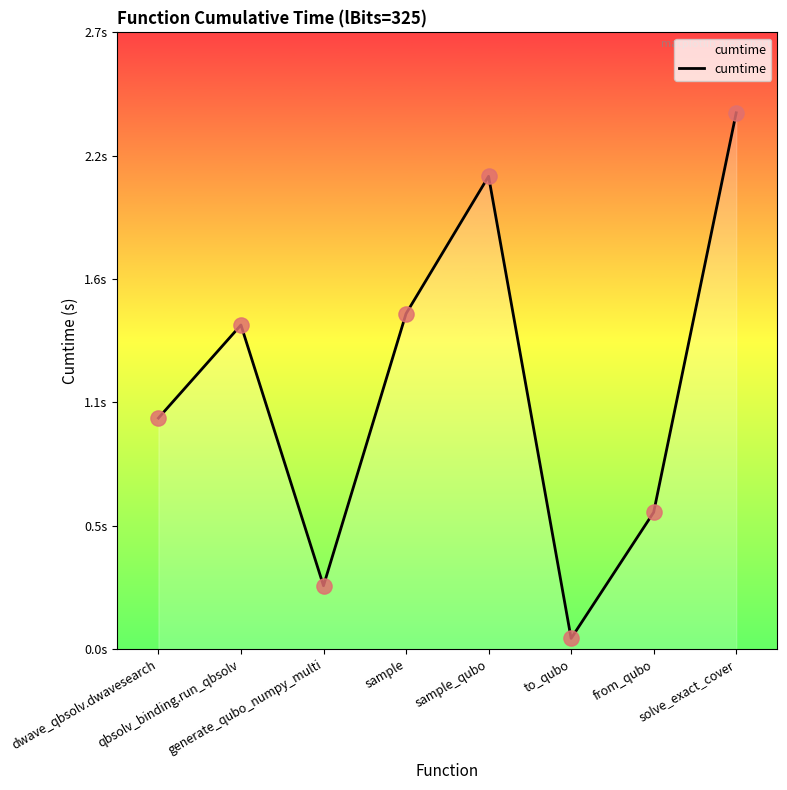

Does the chart have visible grid lines?

No